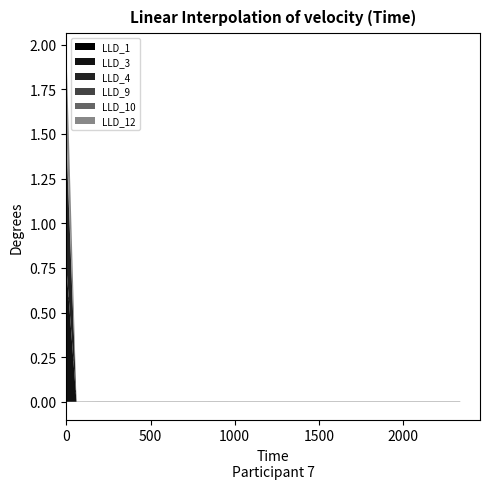

Which label corresponds to the smallest value in the chart?

1